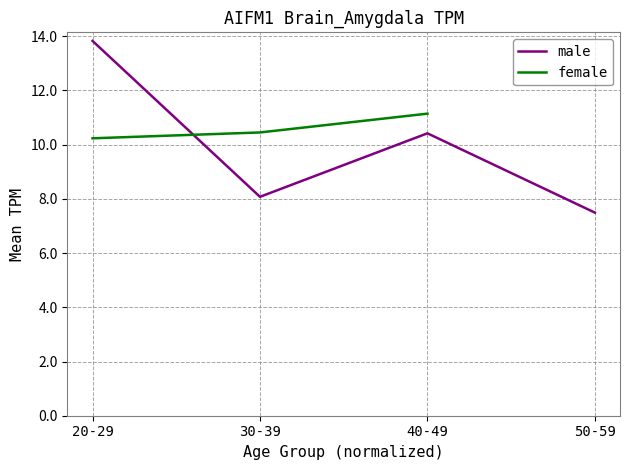

What is the sum of all male values?

39.8